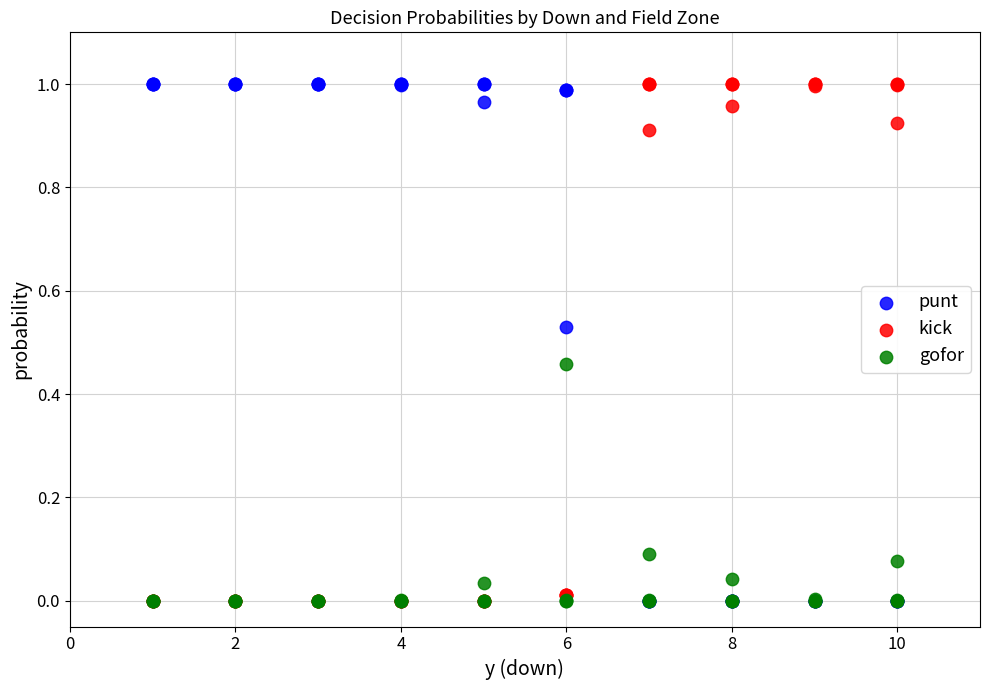

What are all the series names shown in the legend?

punt, kick, gofor